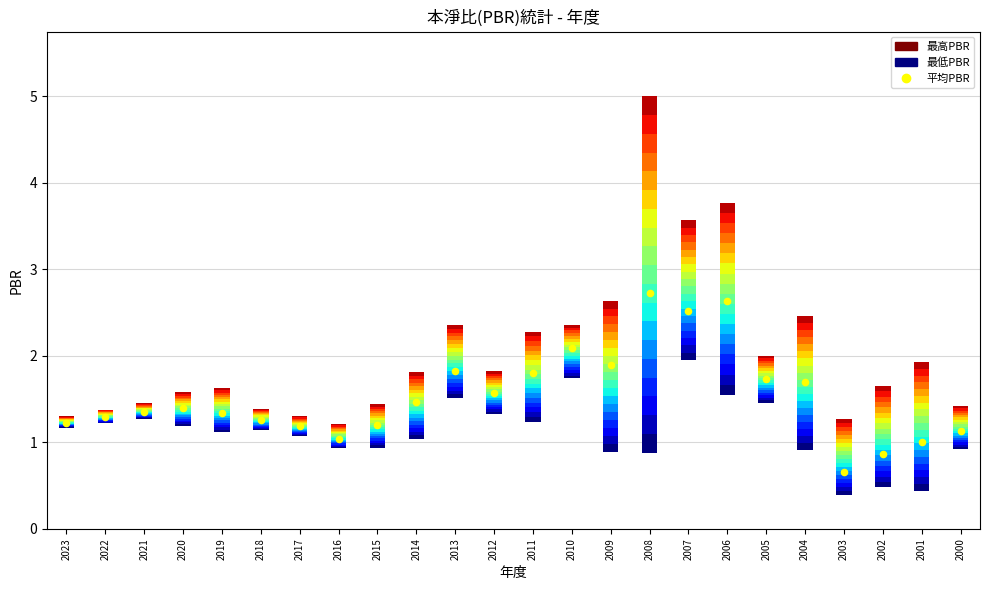

Between 2002 and 2001, which is larger?

2001